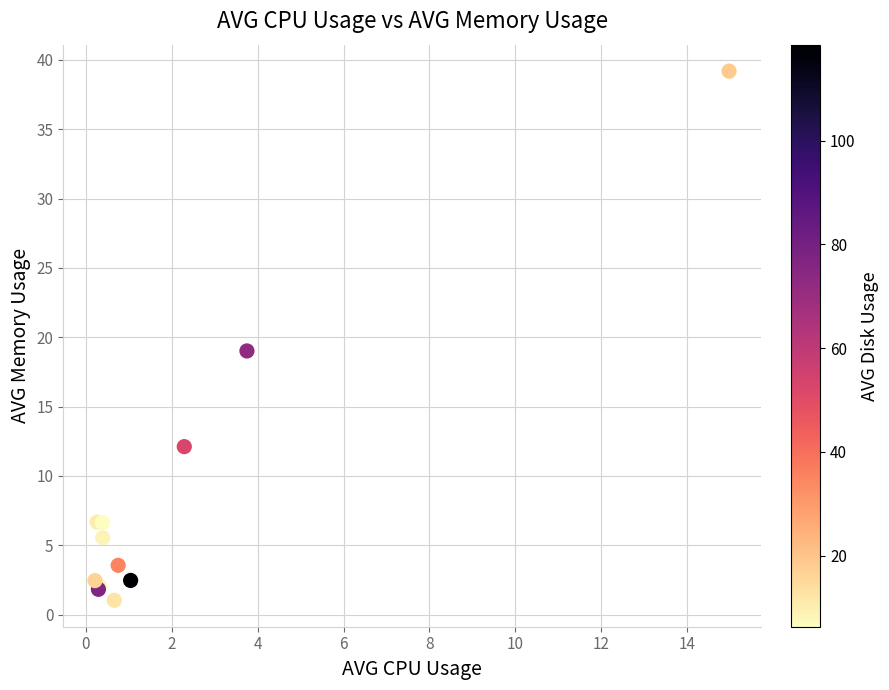

What Y value in the scatter plot is closest to 20?

19.0